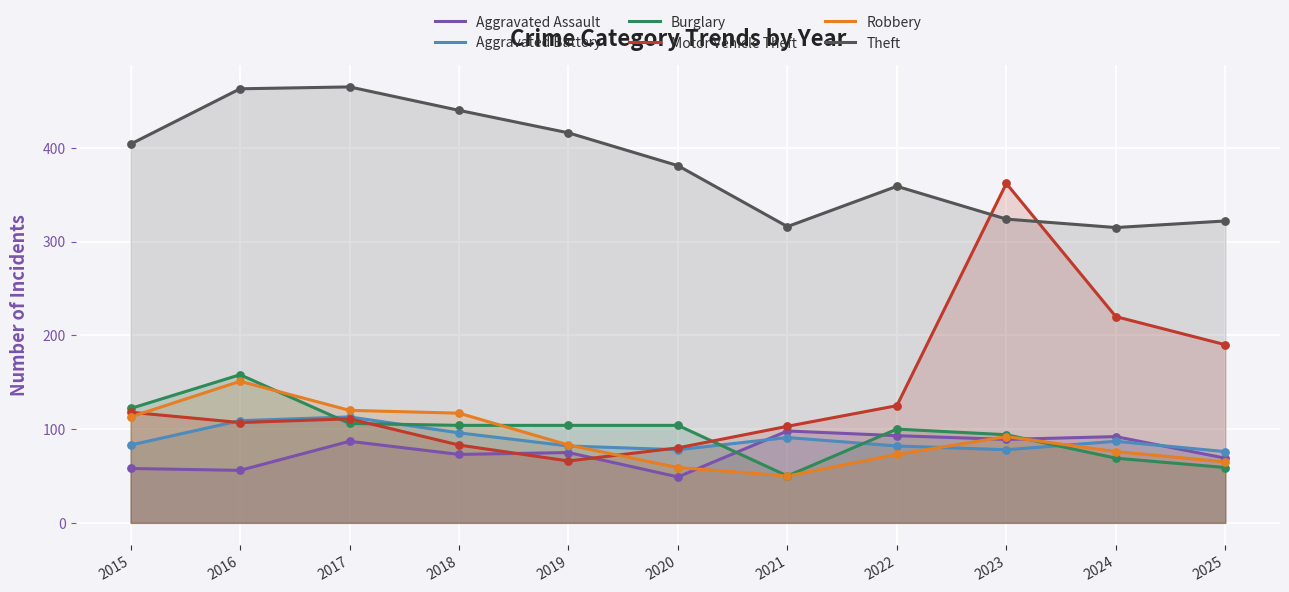

Which series contains the lowest Y value?

Aggravated Assault